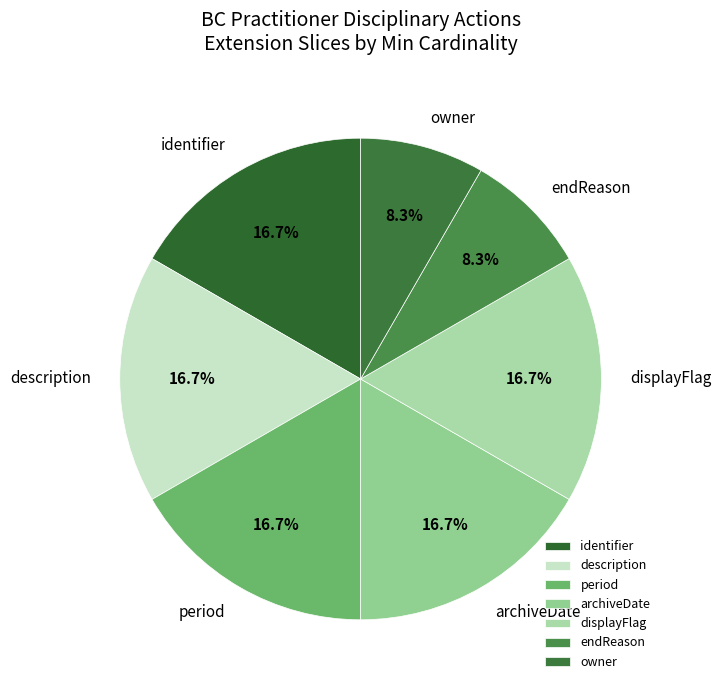

Combined, do identifier and description account for over 50%?

No